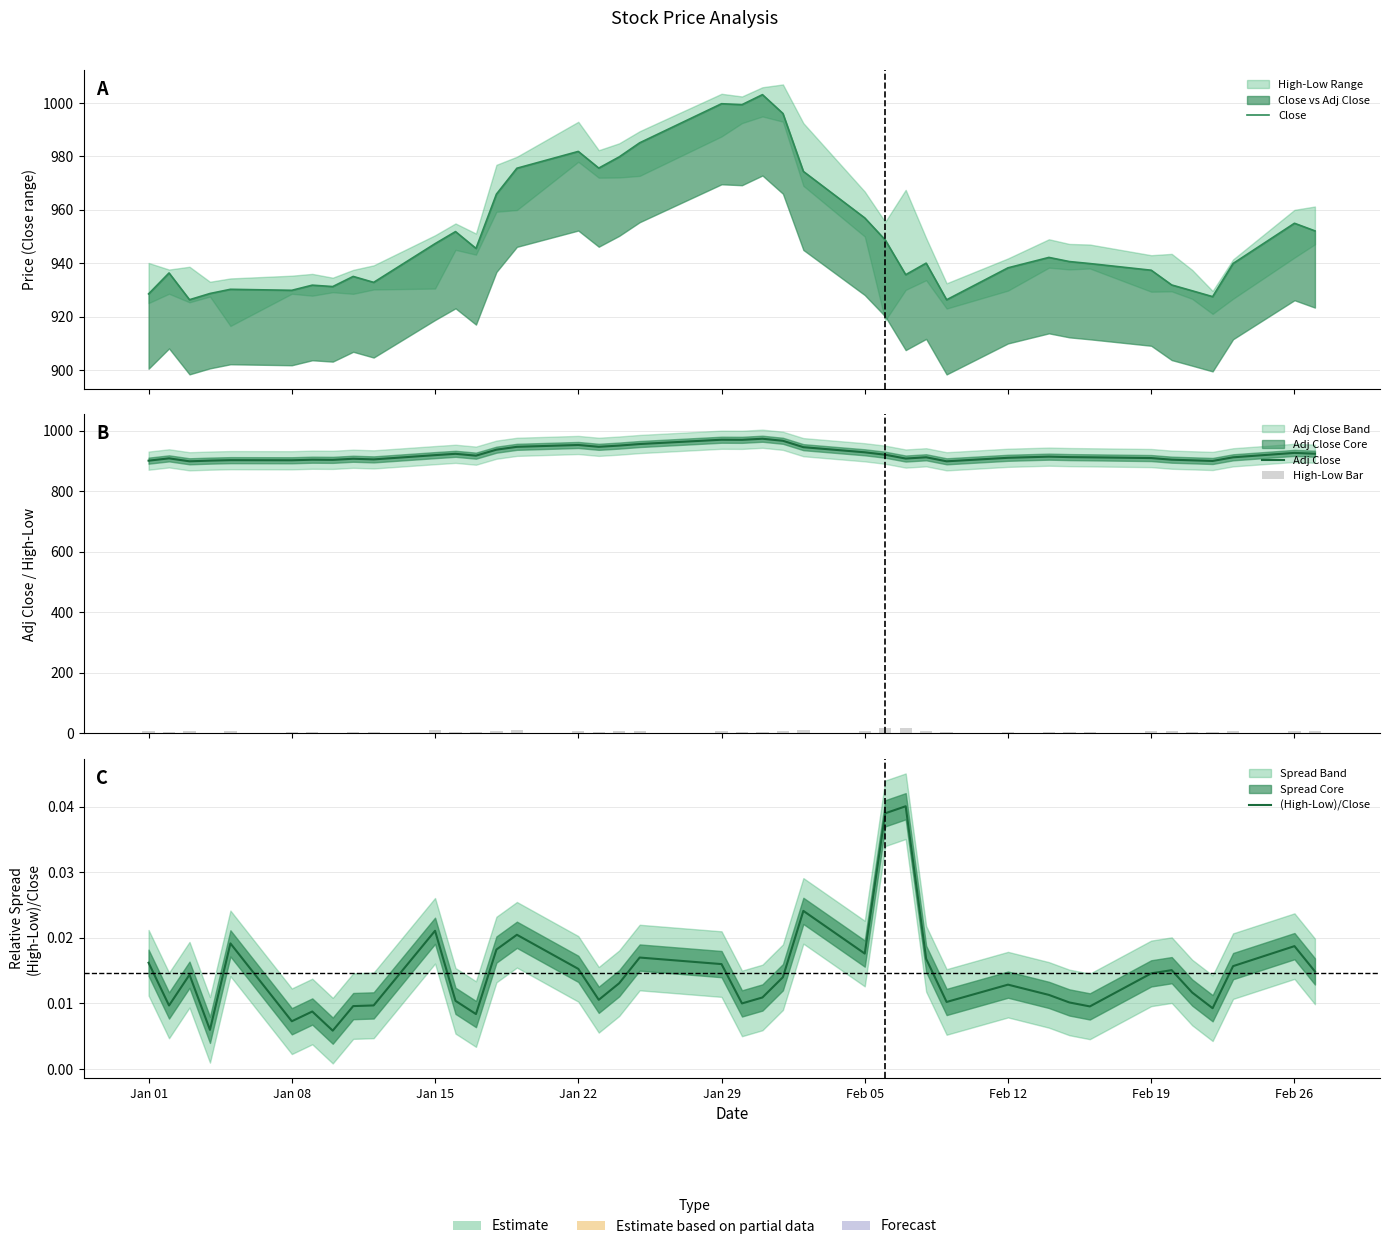

True or false: (High-Low)/Close has a value of 0.0 at 22.

False